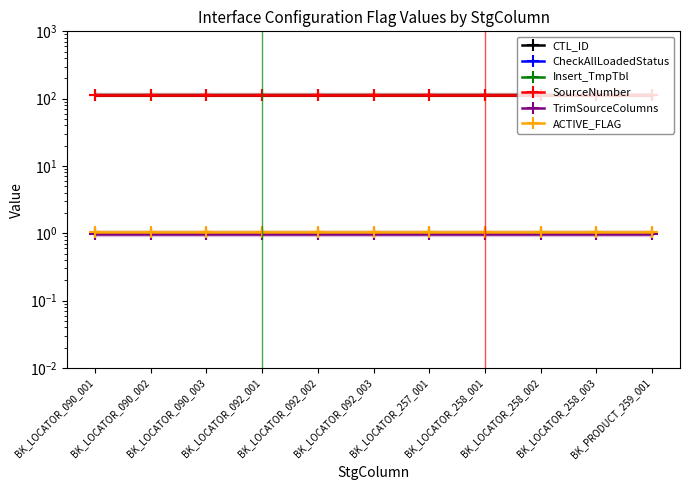

At BK_LOCATOR_258_002, list the series in order from largest to smallest.

SourceNumber, CTL_ID, ACTIVE_FLAG, CheckAllLoadedStatus, TrimSourceColumns, Insert_TmpTbl